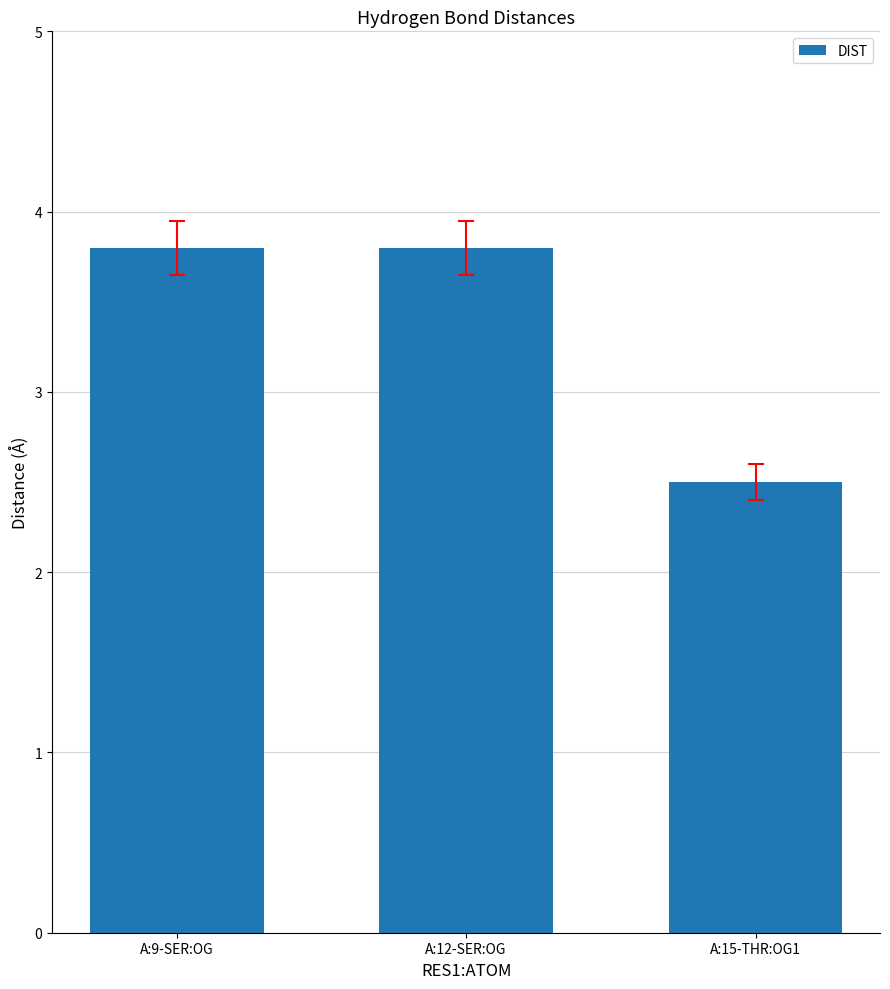

What is the average value?

3.4